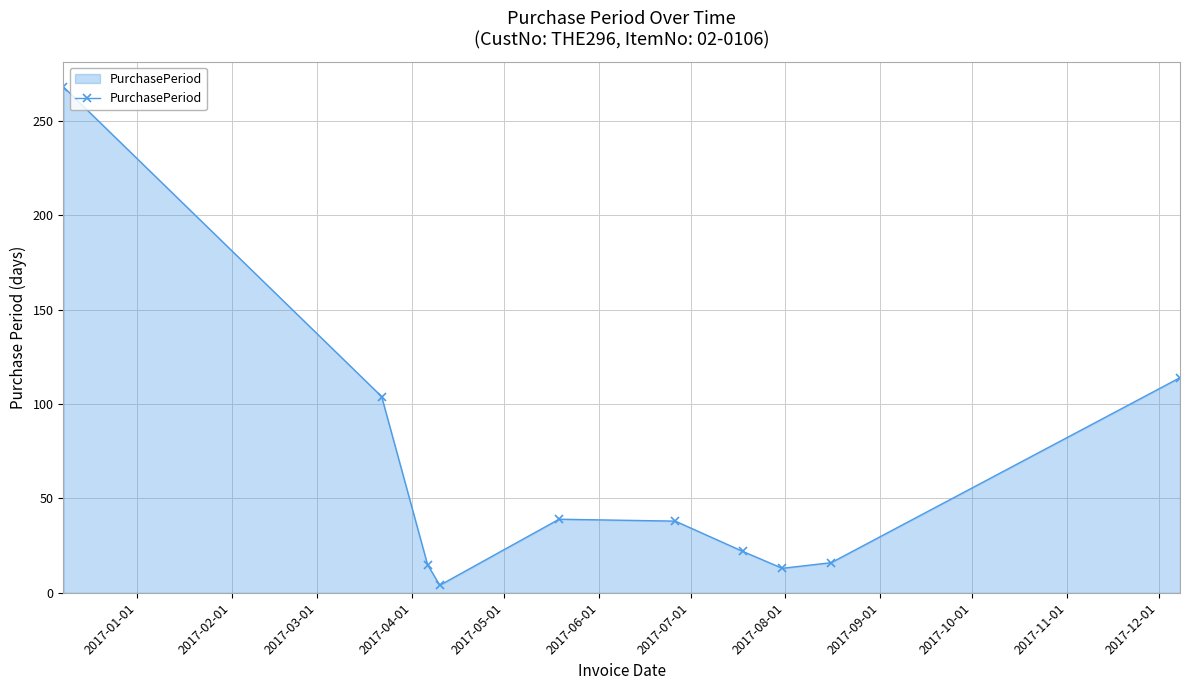

What is the value of the 1st point from the left?

268